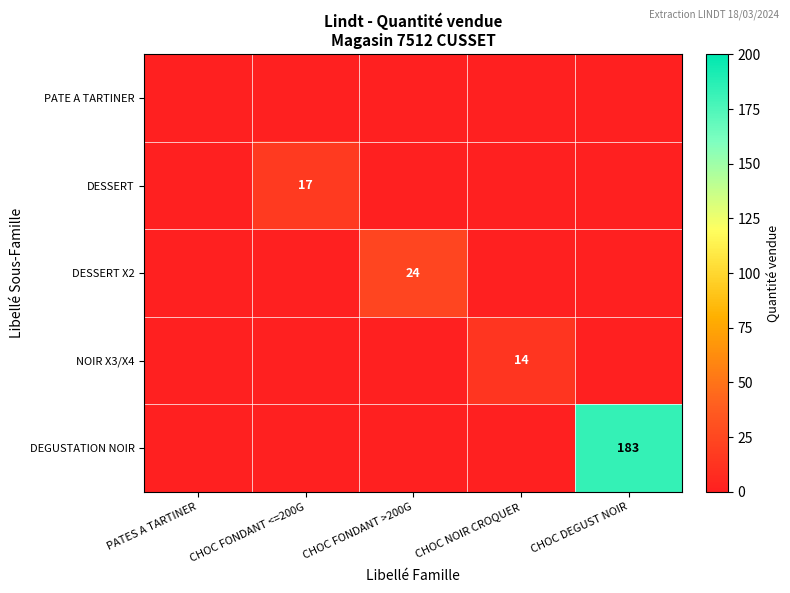

The NOIR X3/X4 series shows 10 at CHOC NOIR CROQUER. True or false?

False